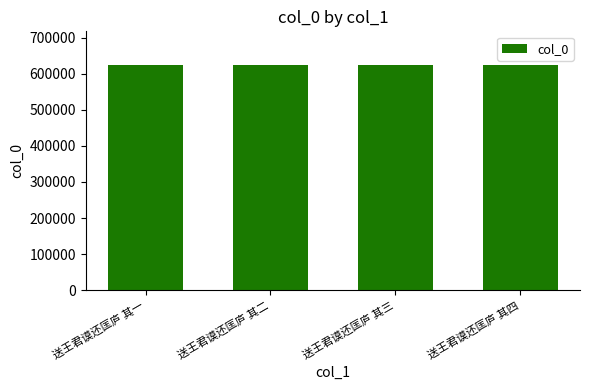

What is the value of the 3rd bar from the left?

623924